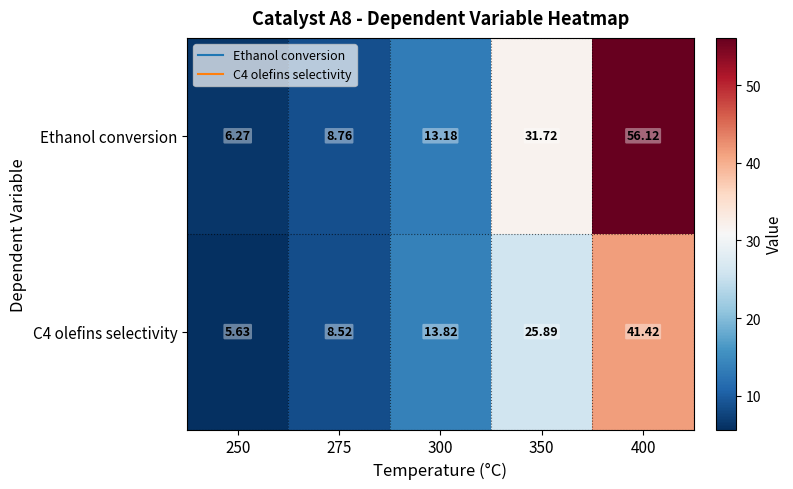

Which series has the largest total across all categories?

Ethanol conversion